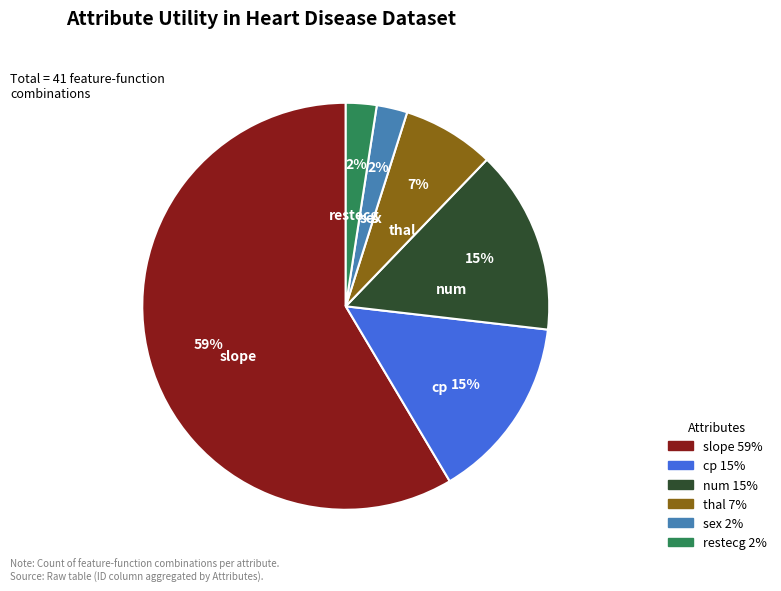

Is slope the majority of the pie?

Yes